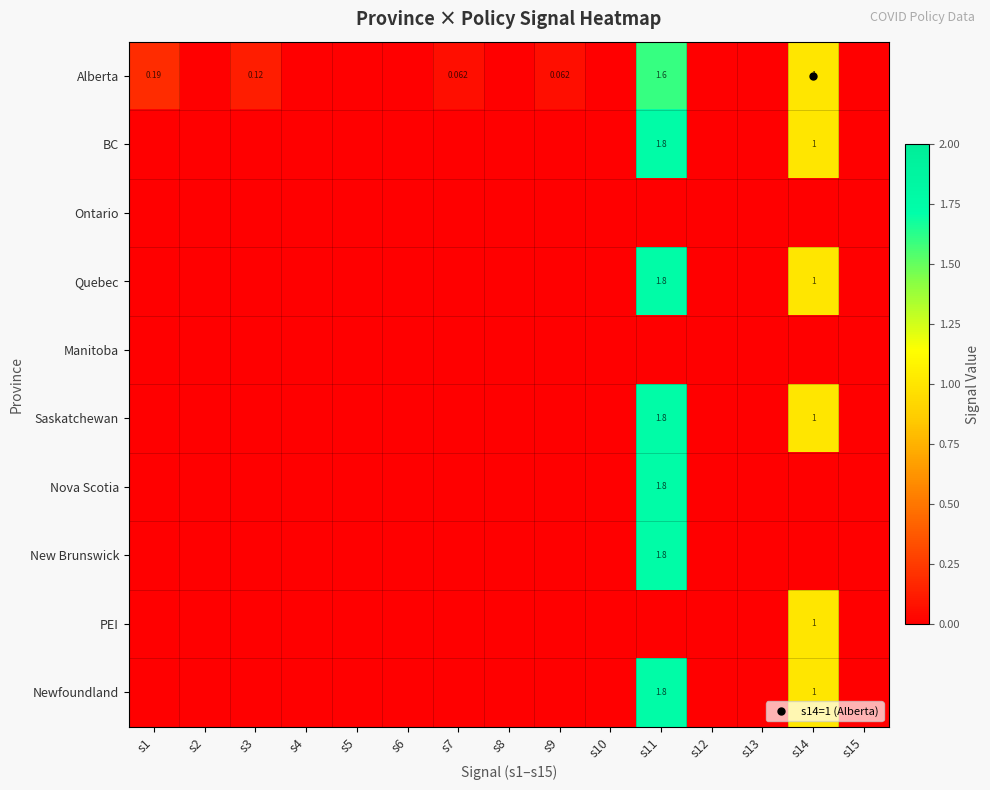

Rank the series at s4 from highest to lowest value.

Alberta, BC, Ontario, Quebec, Manitoba, Saskatchewan, Nova Scotia, New Brunswick, PEI, Newfoundland